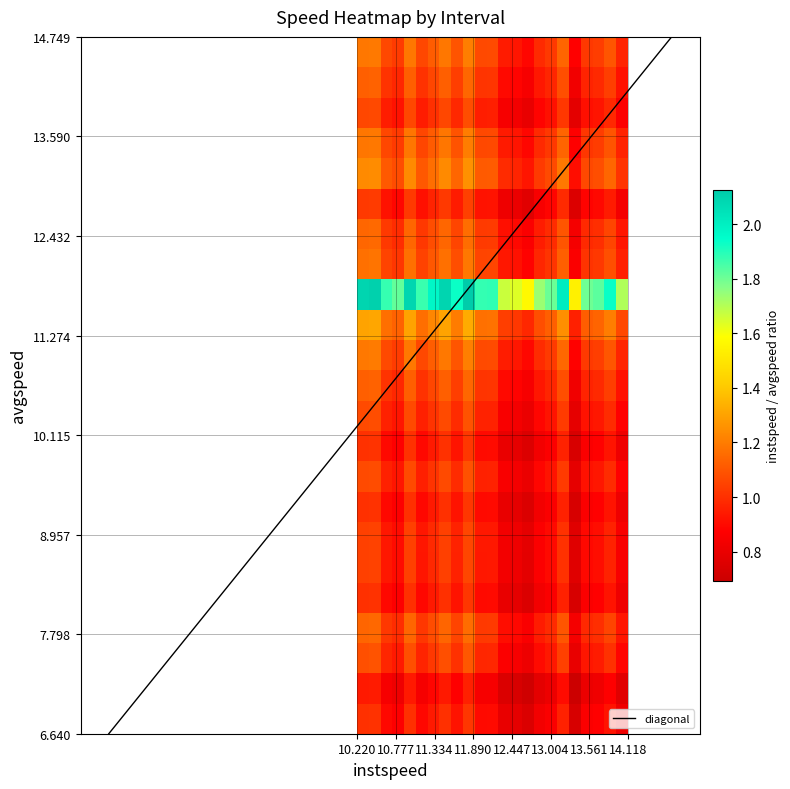

What is the minimum value for diagonal?

6.6